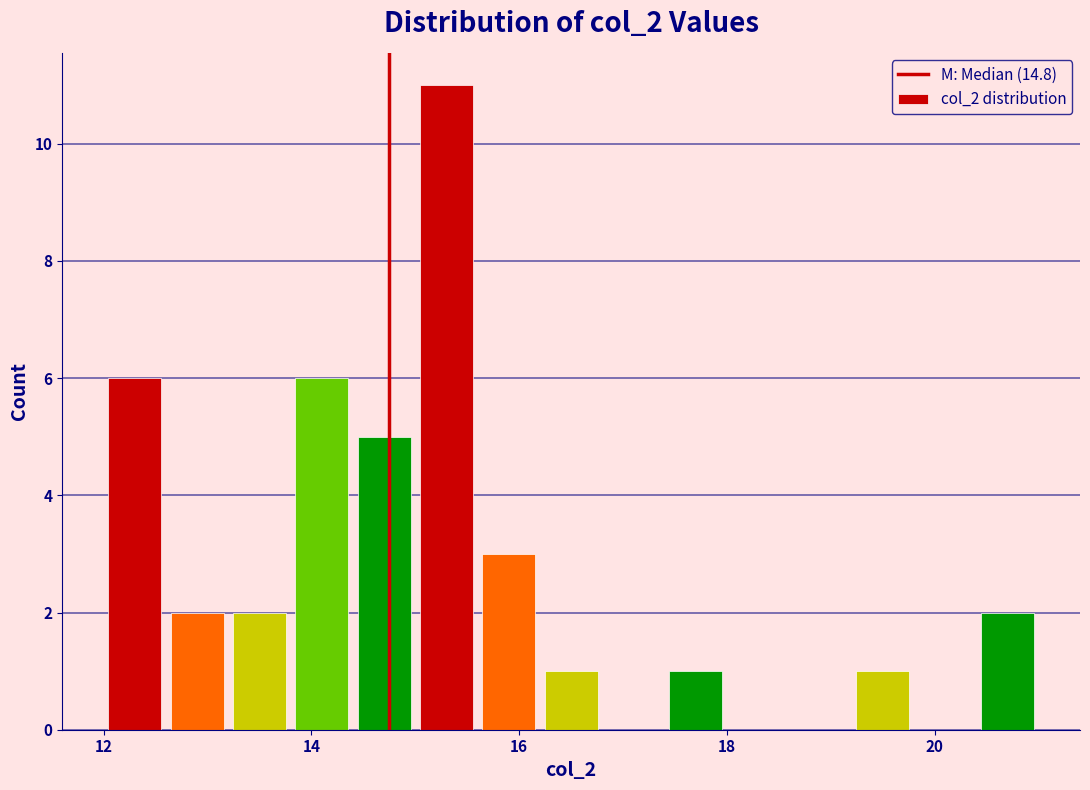

Around what value on the x-axis is the tallest bar? Give the approximate position of its centre, as read against the axis.

15.4